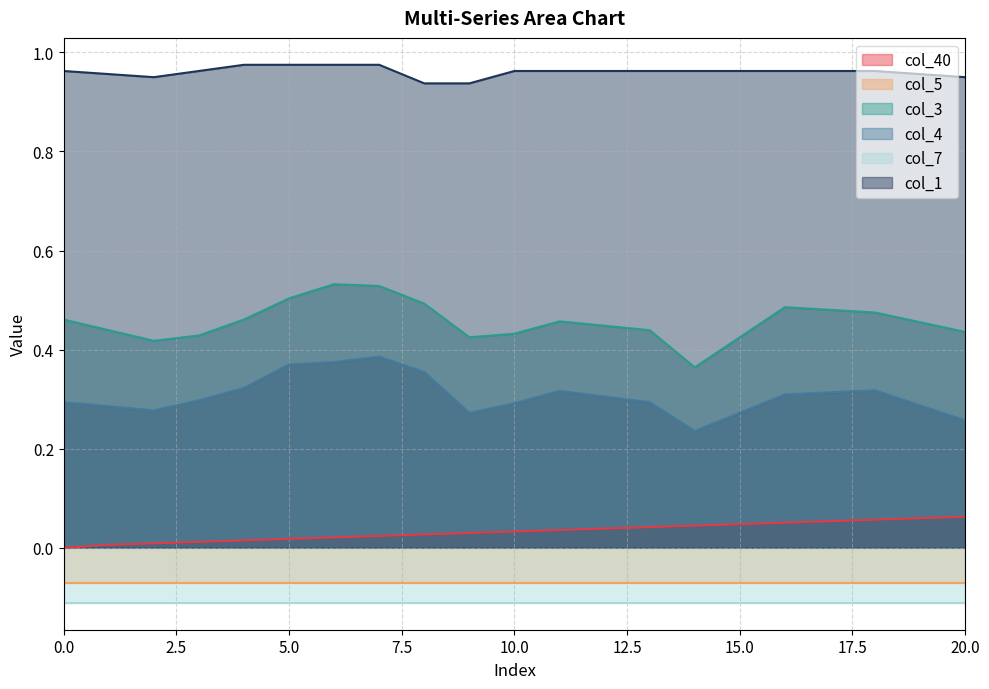

Which series has the largest total across all categories?

col_1